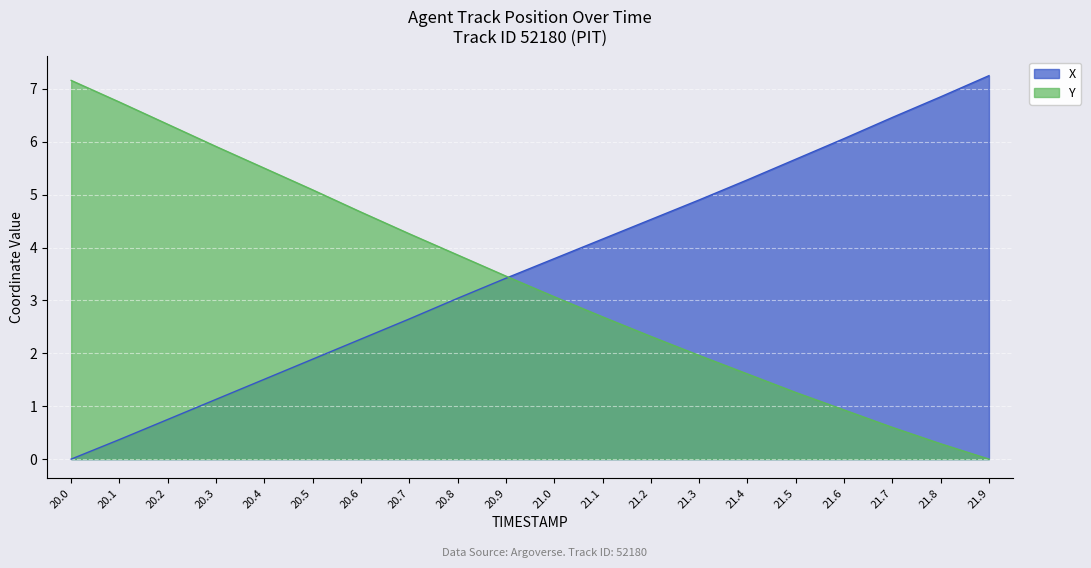

What is the value of the X point at the 10th from the left?

3.4